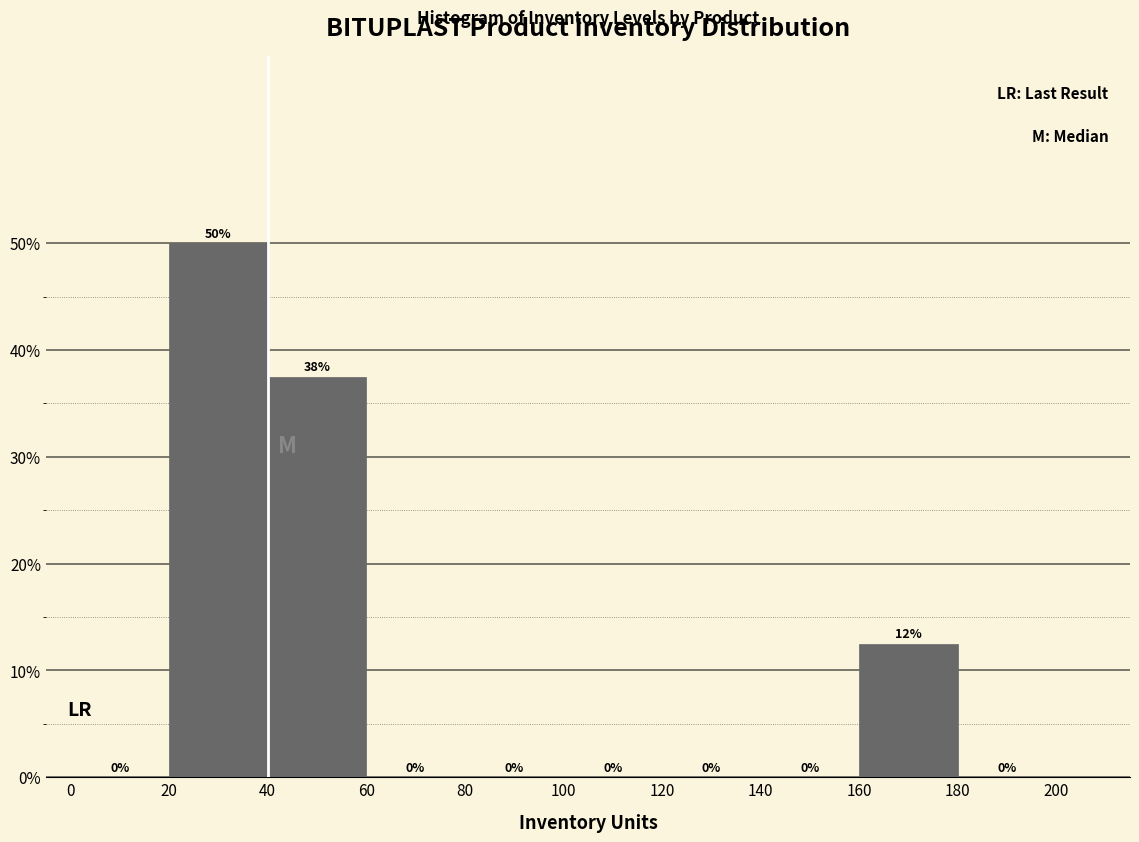

Which range on the x-axis has the tallest bar?

20 to 40